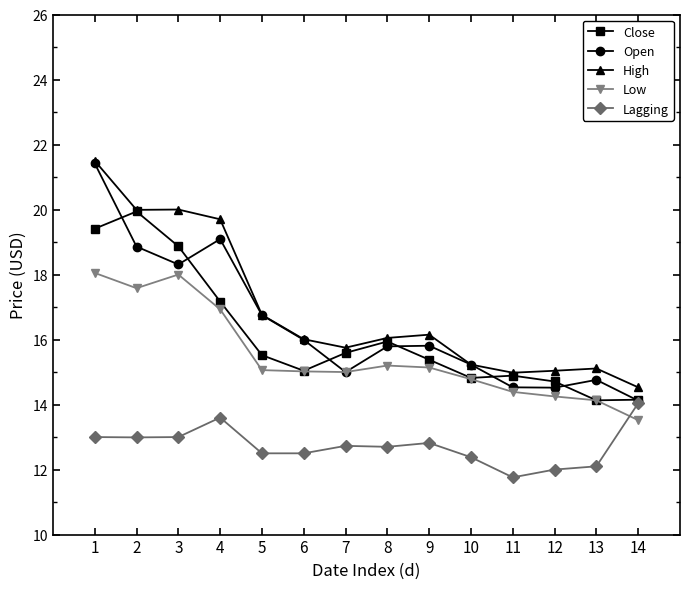

The Lagging series shows 5.5 at 10. True or false?

False